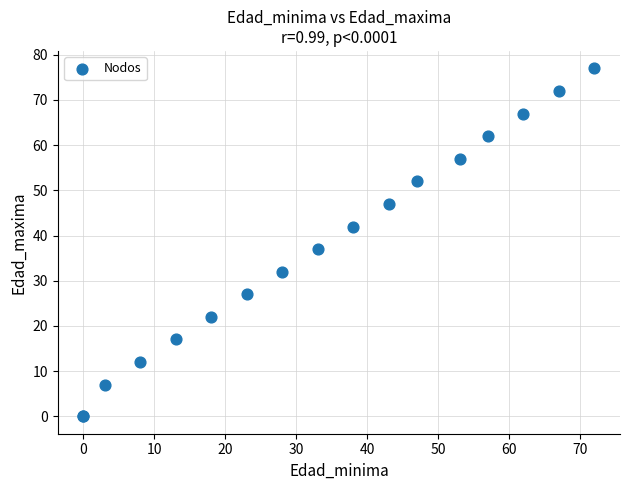

What Y value in the scatter plot is closest to 38?

37